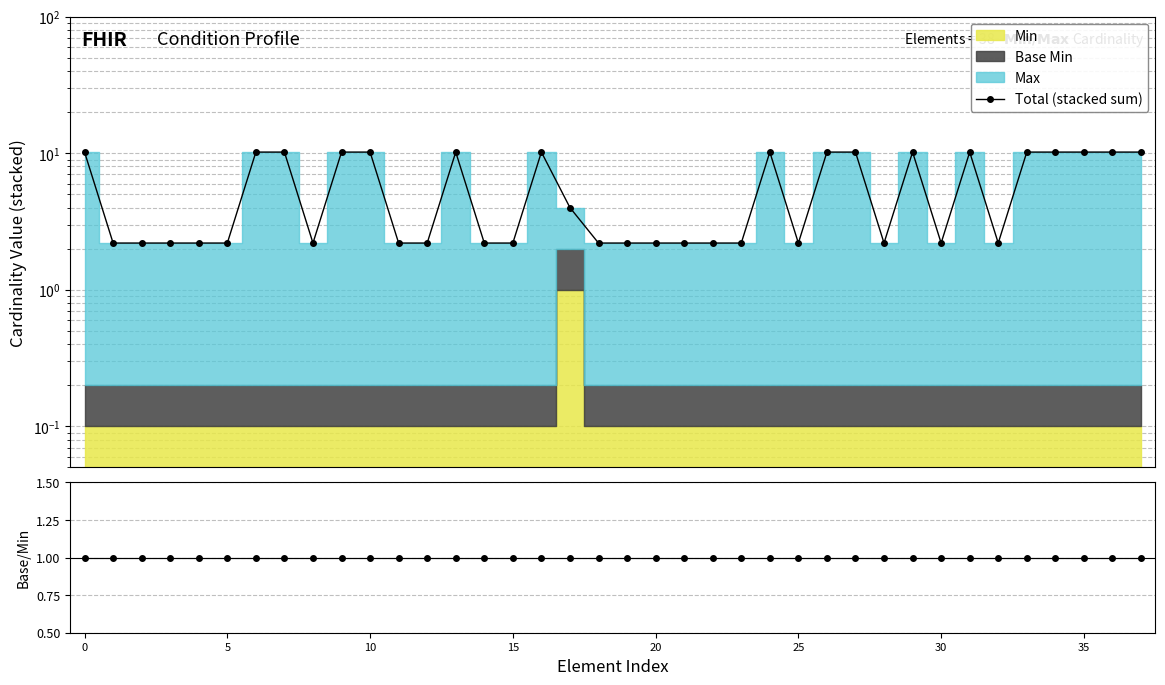

What is the label of the 37th point from the left?

36